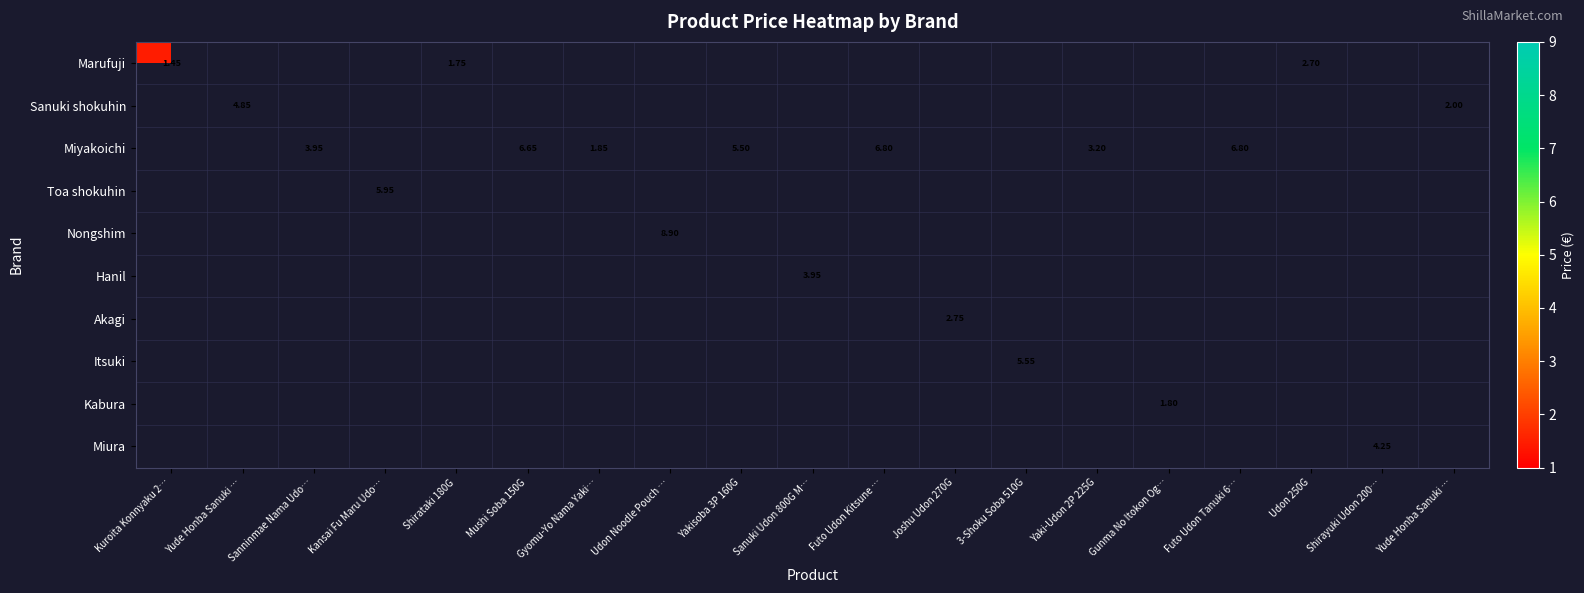

What is the smallest value displayed?

1.4